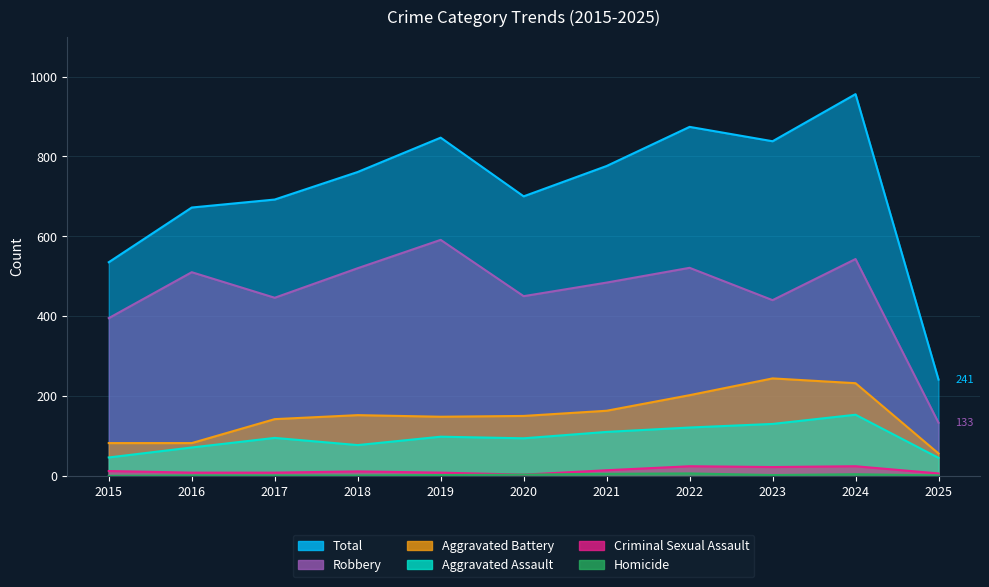

What is the difference between the second highest and second lowest values in the Total series?

339